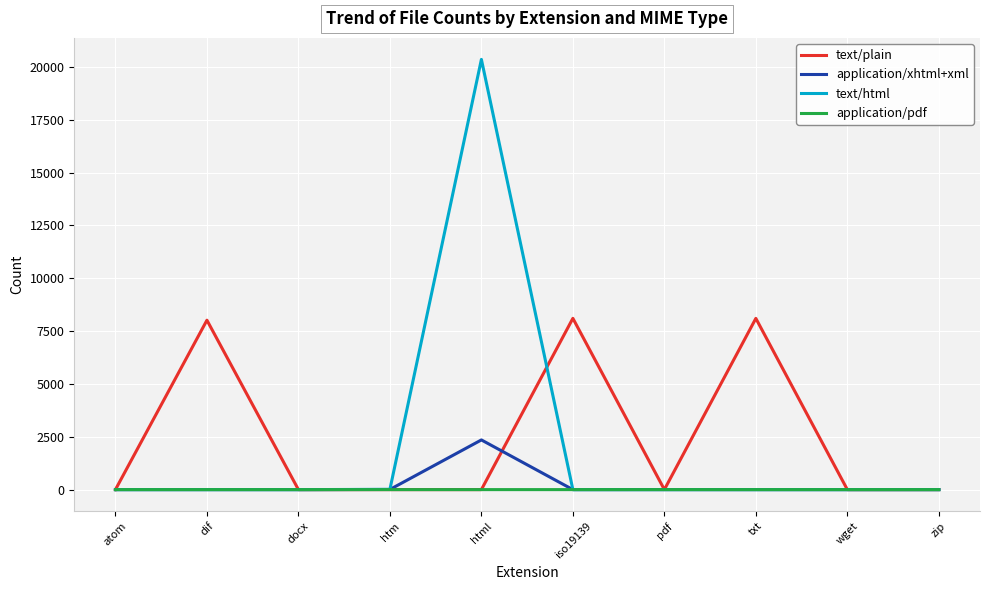

Rank the series by their maximum value, from highest to lowest.

text/html, text/plain, application/xhtml+xml, application/pdf